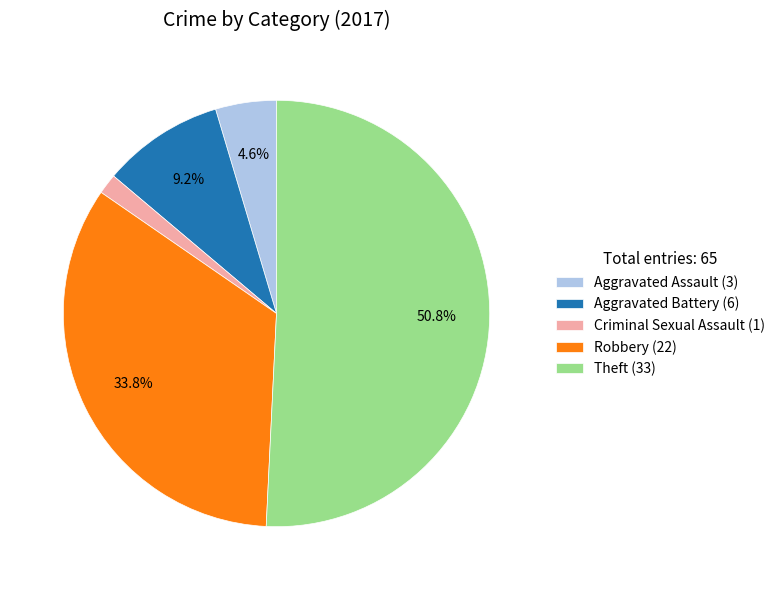

Is the sum of Aggravated Battery (6) and Criminal Sexual Assault (1) greater than half?

No